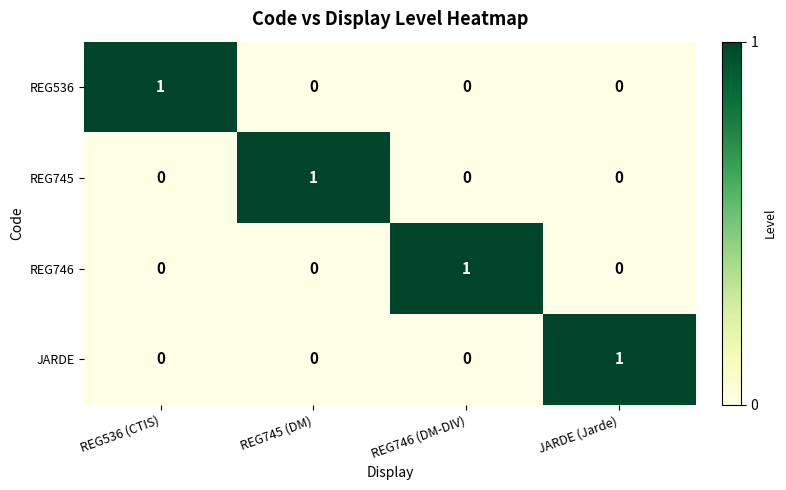

At how many categories does at least one series exceed 0?

4